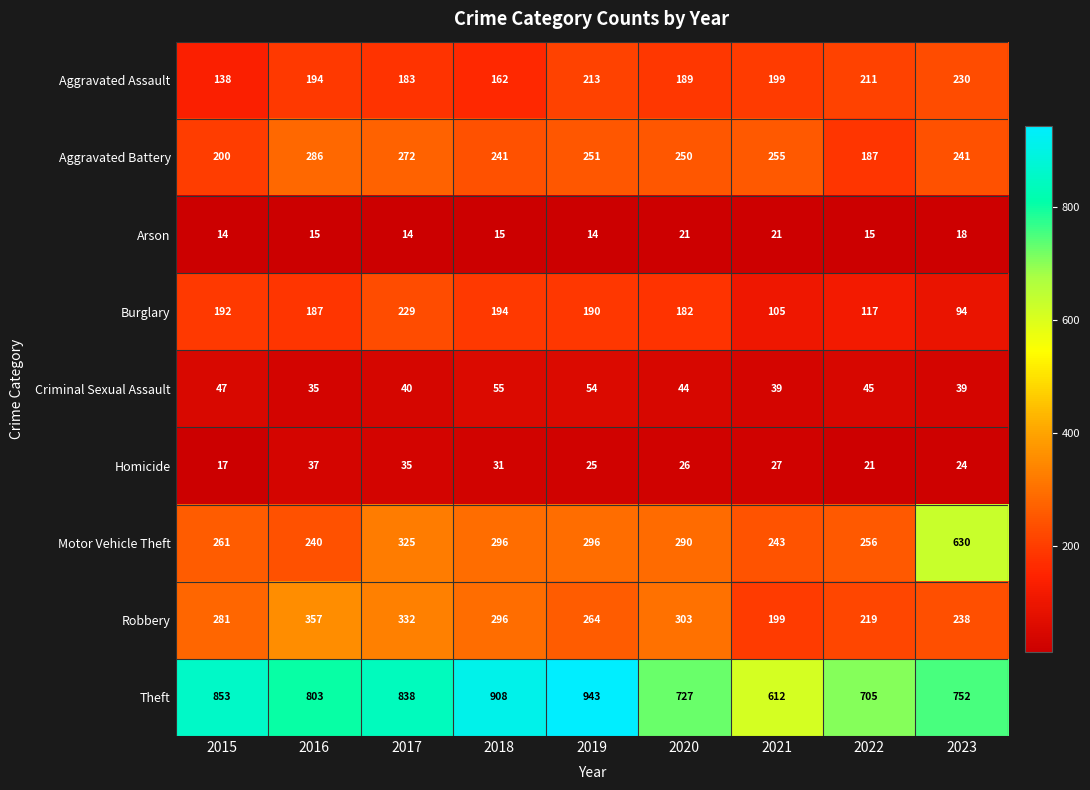

The value of Theft at 2016 is 1405. True or false?

False